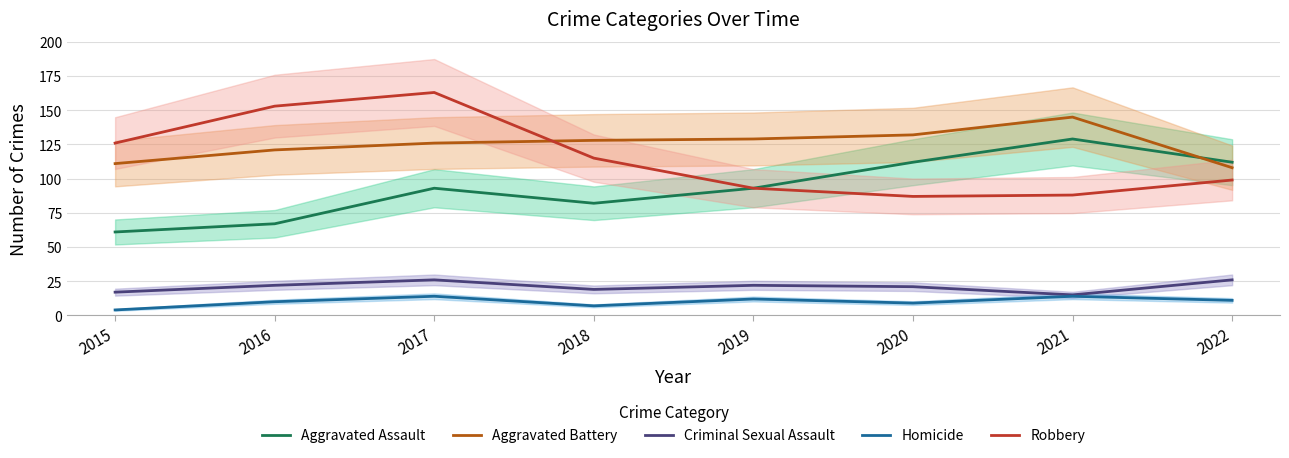

At which category does the chart reach its peak across all series?

2017